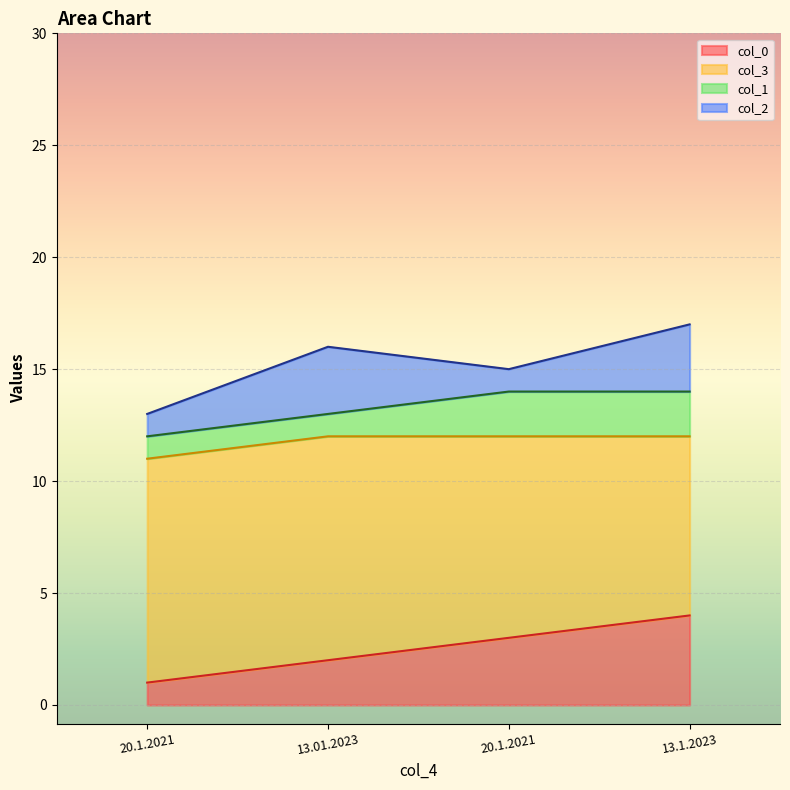

What is the highest value of the col_2 series?

3